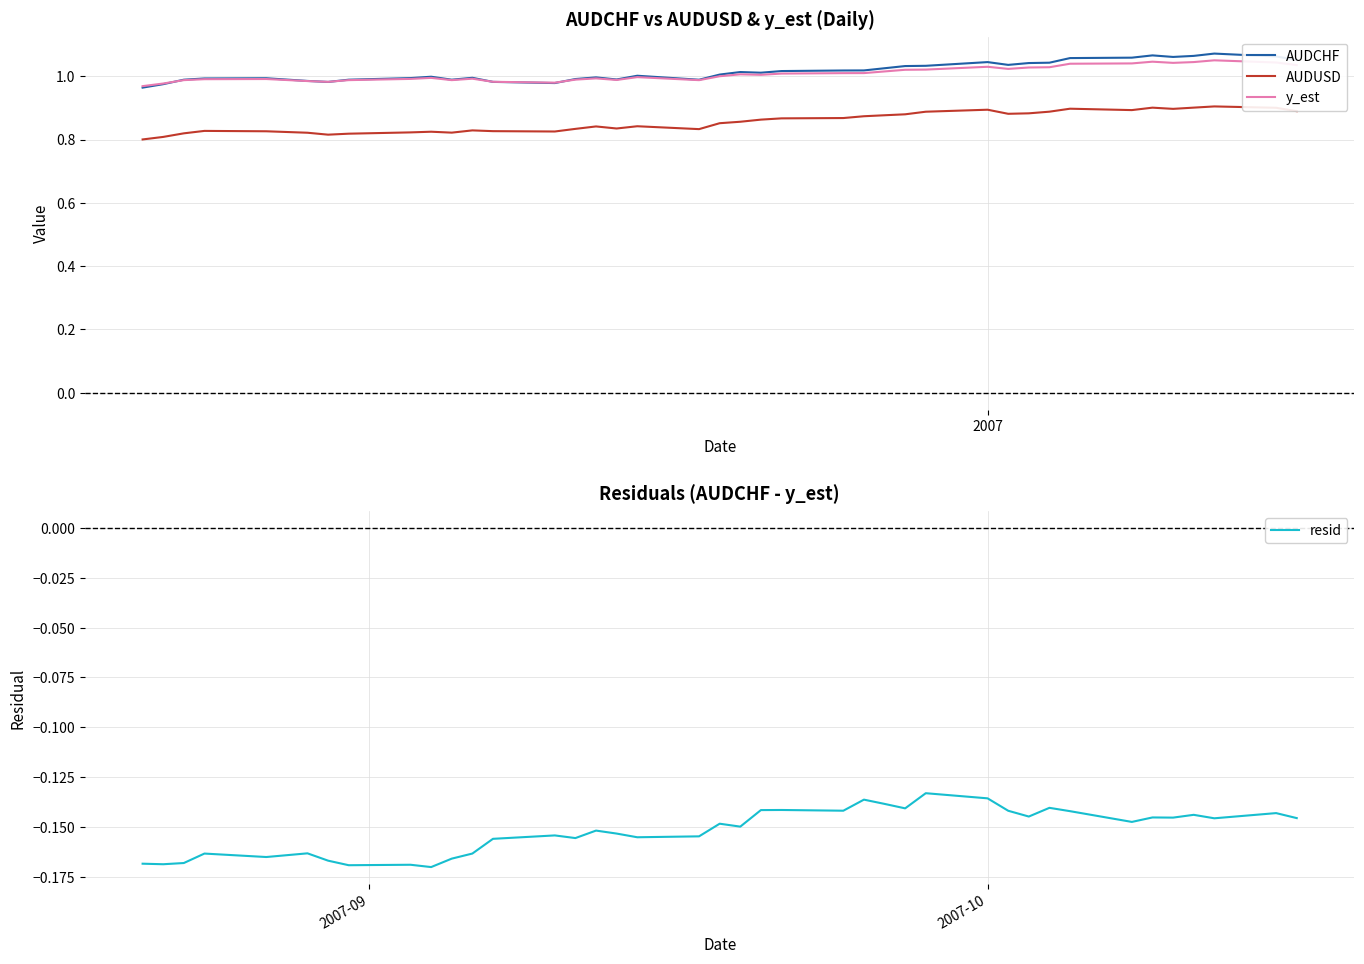

True or false: AUDUSD and y_est cross at least once.

False